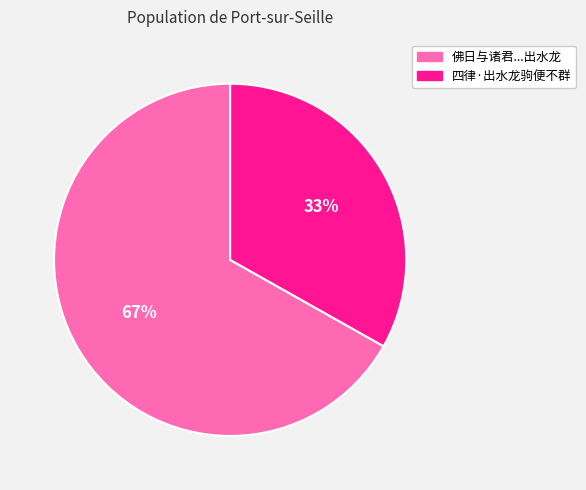

To the nearest percent, what is the average slice percentage?

50%